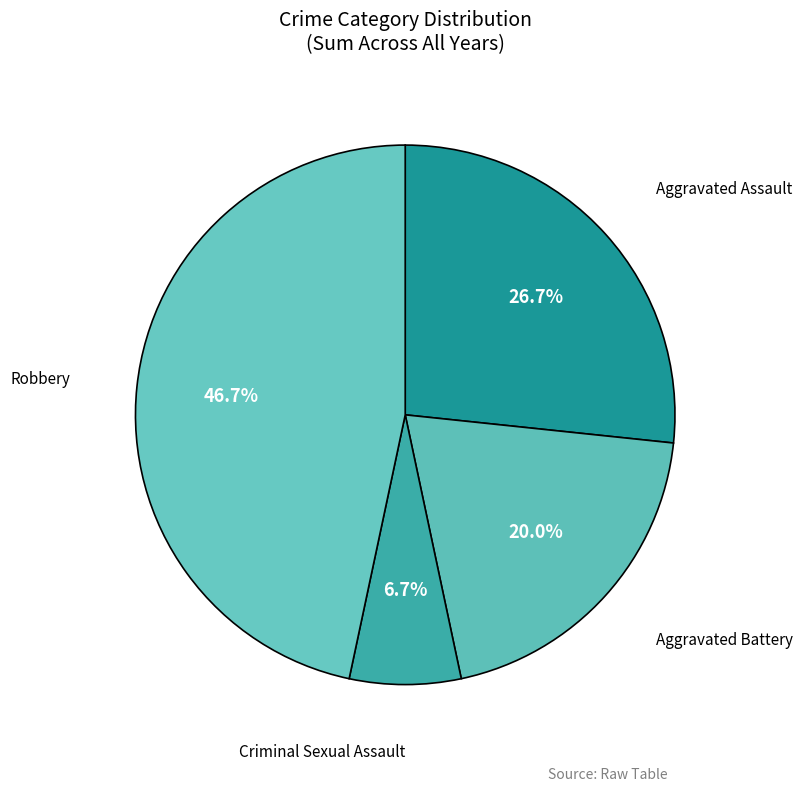

Is there any slice that represents more than half of the pie?

No